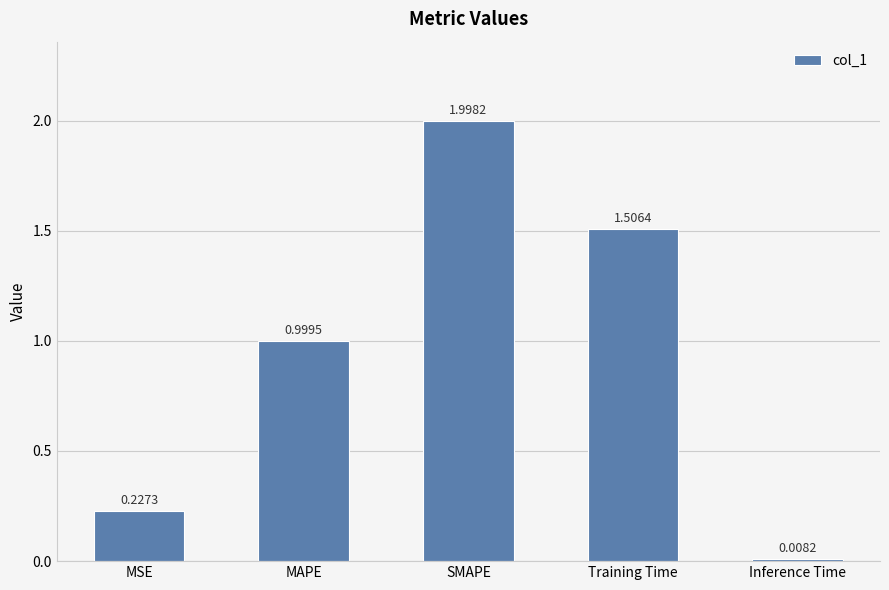

The value at Training Time is 1.5. True or false?

True